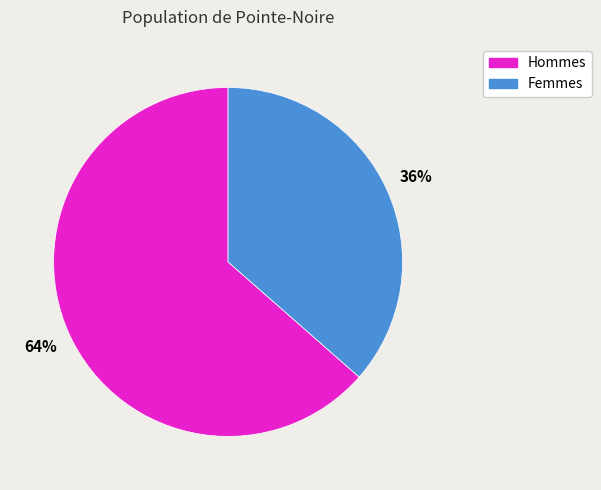

Is there a majority slice in this chart?

Yes